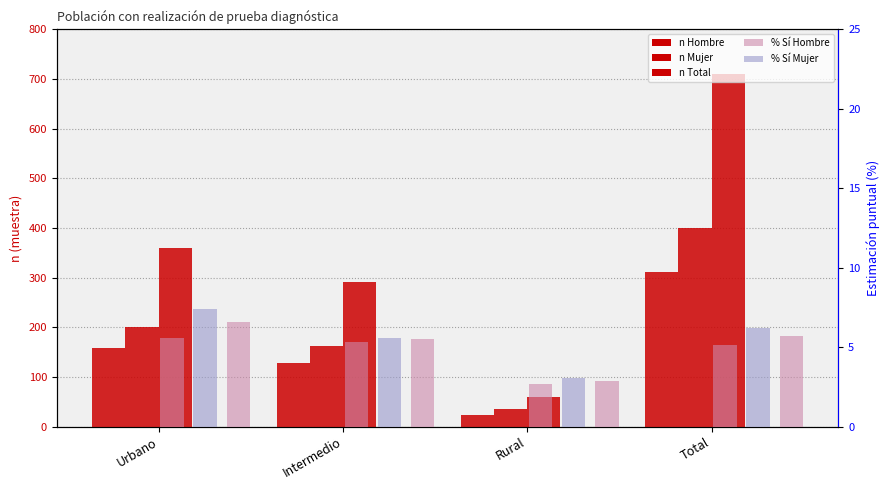

Reading right to left, what are all the values shown in this chart?

Hombre (n muestra): 311.0	24.0	129.0	158.0
Mujer (n muestra): 399.0	36.0	162.0	201.0
Total (n muestra): 710.0	60.0	291.0	359.0
Hombre (% Si): 5.1	2.7	5.3	5.6
Mujer (% Si): 6.2	3.0	5.6	7.4
Total (% Si): 5.7	2.9	5.5	6.5